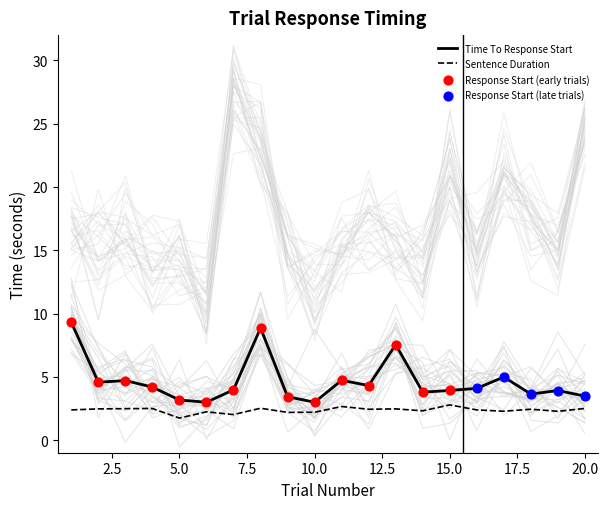

Which series has the largest Y range (max minus min)?

Time To Response Start